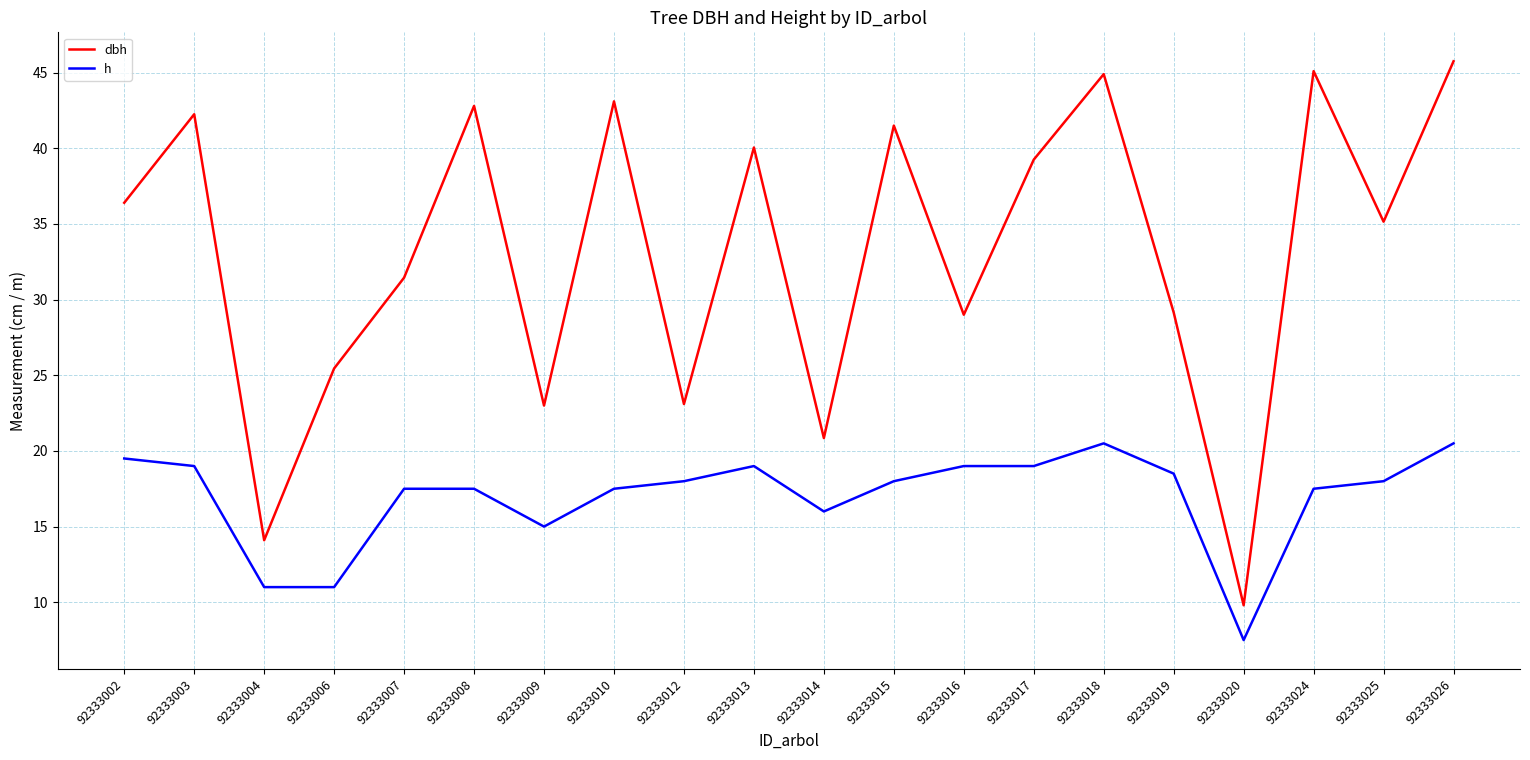

True or false: dbh has a value of 43.1 at 92333010.

True